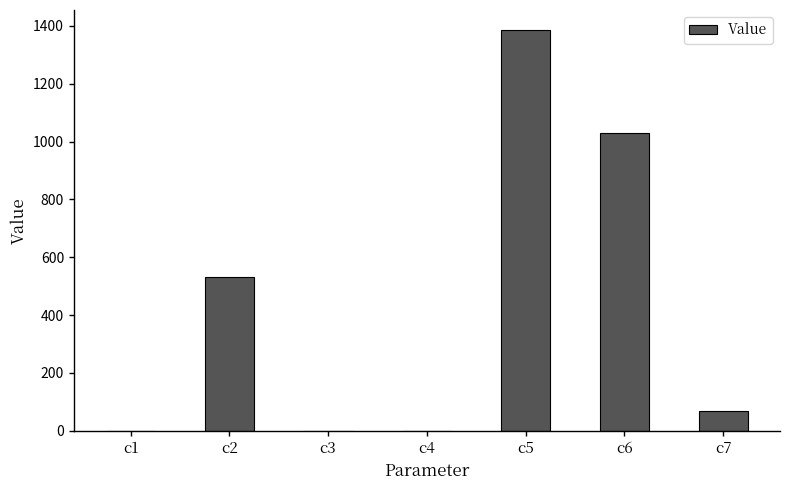

What is the maximum value shown in the chart?

1385.9